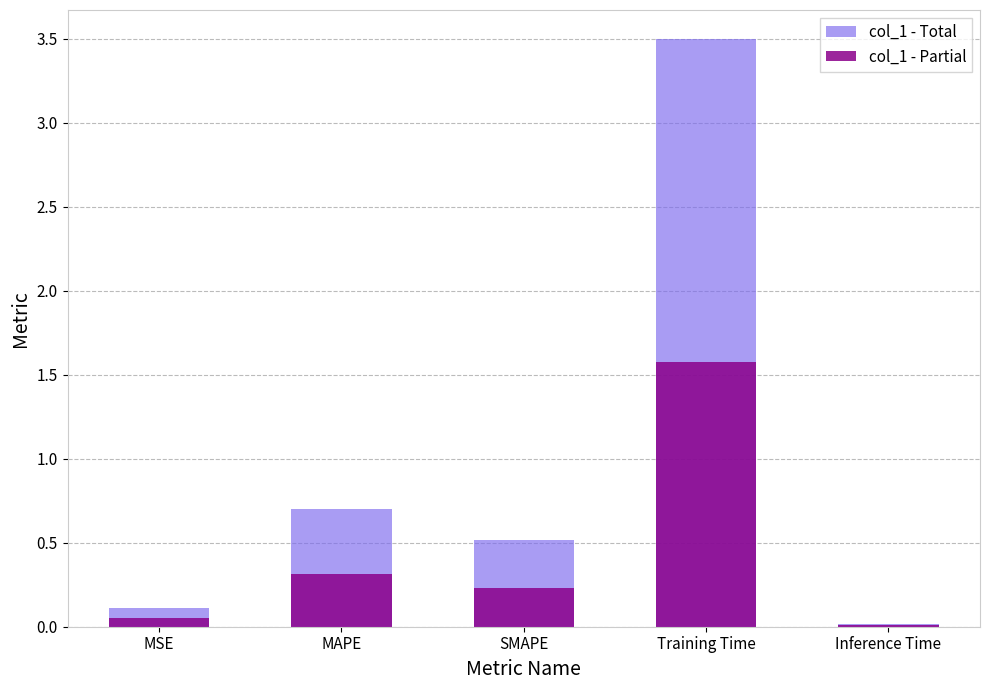

At which category is the sum across all series the highest?

Training Time